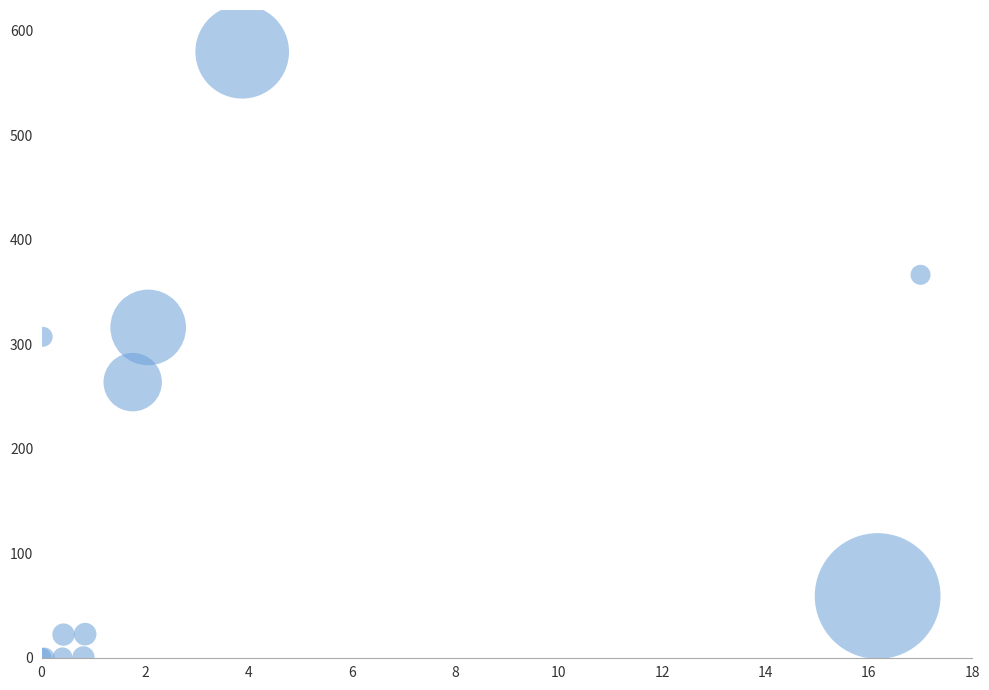

What Y value in the scatter plot is closest to 290?

307.2